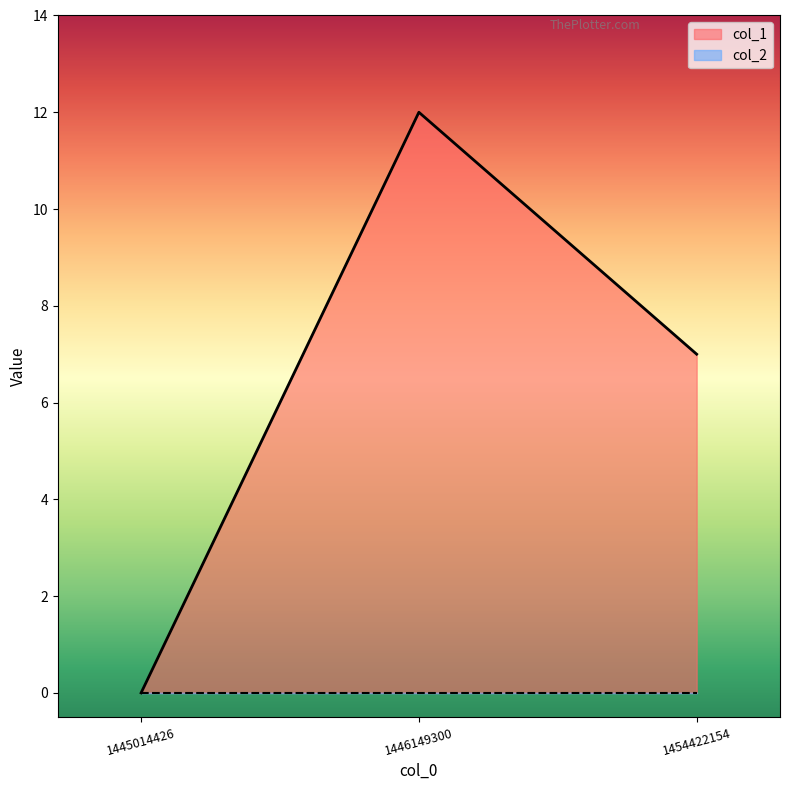

List the labels in order of value, smallest first.

1445014426, 1454422154, 1446149300